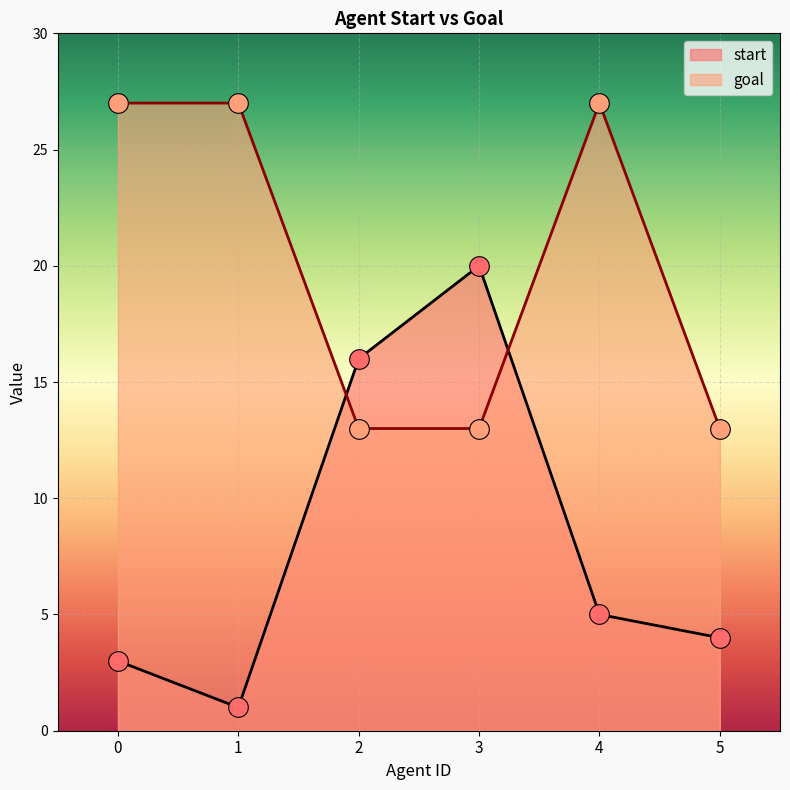

What is the total value across all series at 2?

29